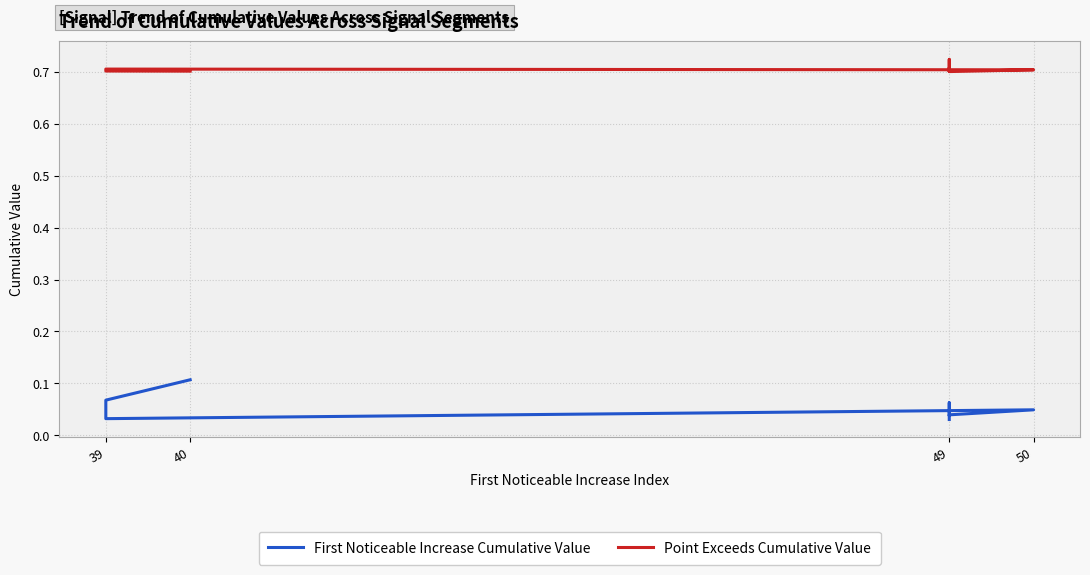

What position from the left is 50?

4